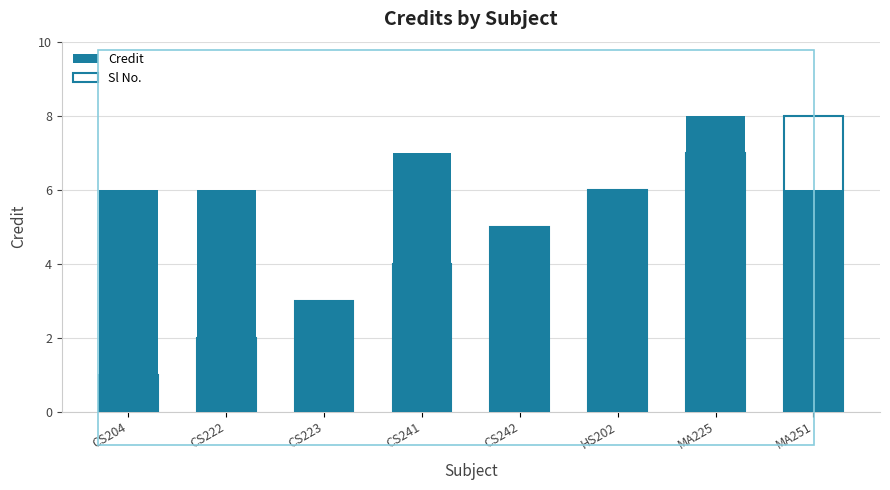

At how many categories does at least one series exceed 6?

3